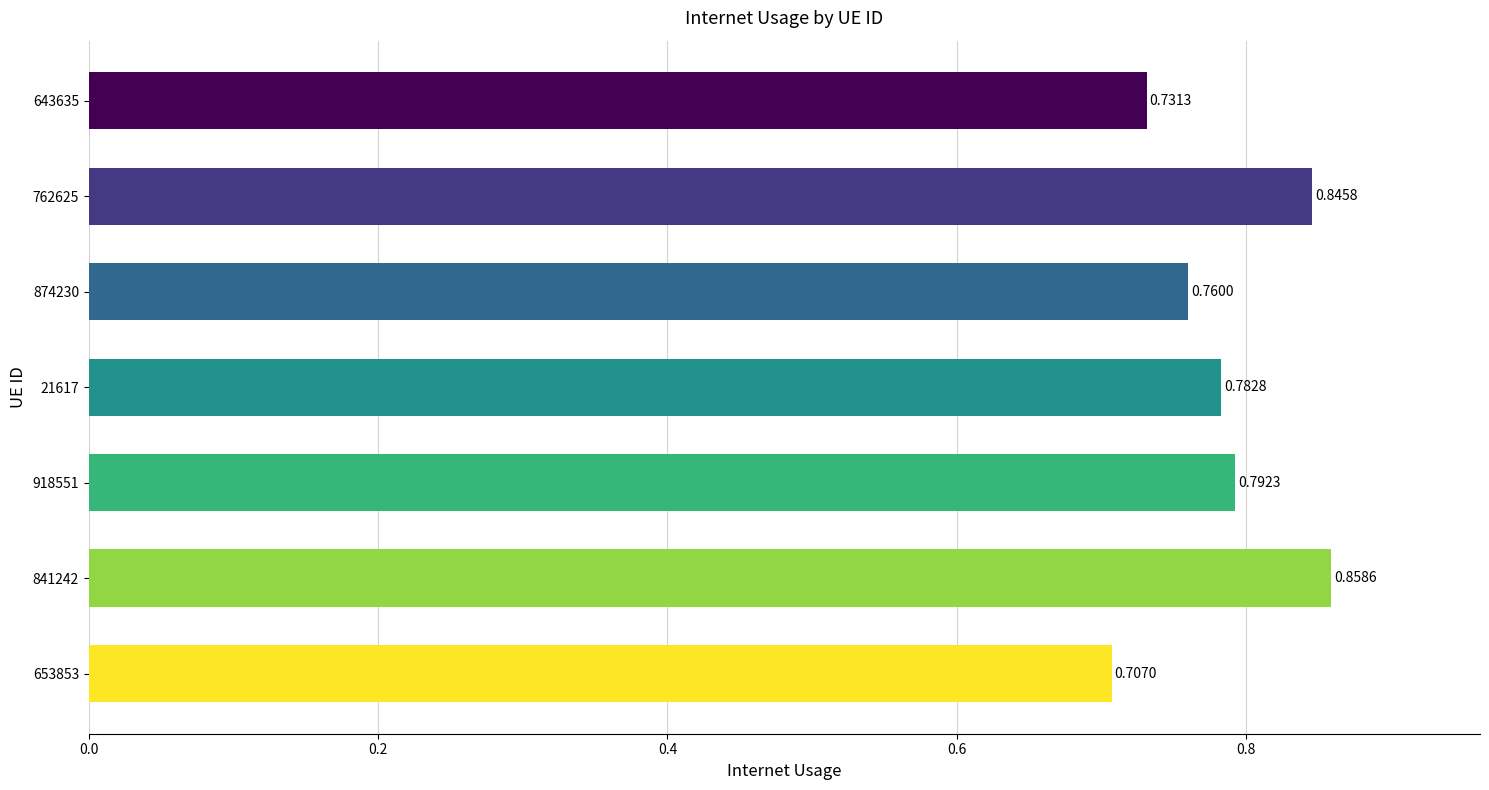

What is the sum of the values at 762625 and 21617?

1.6